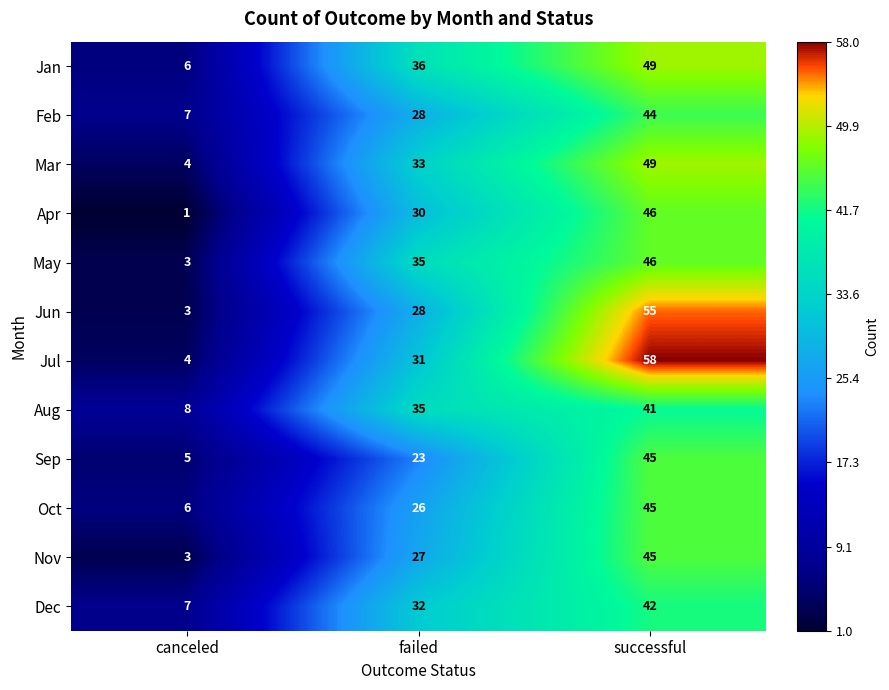

At how many categories does at least one series exceed 4?

3